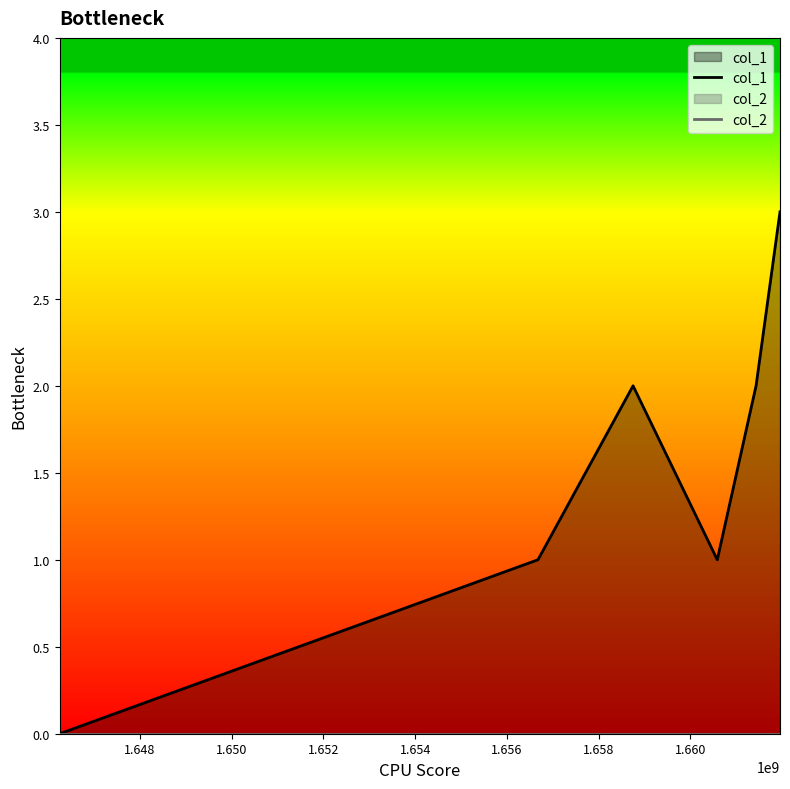

What is the greatest value displayed?

3